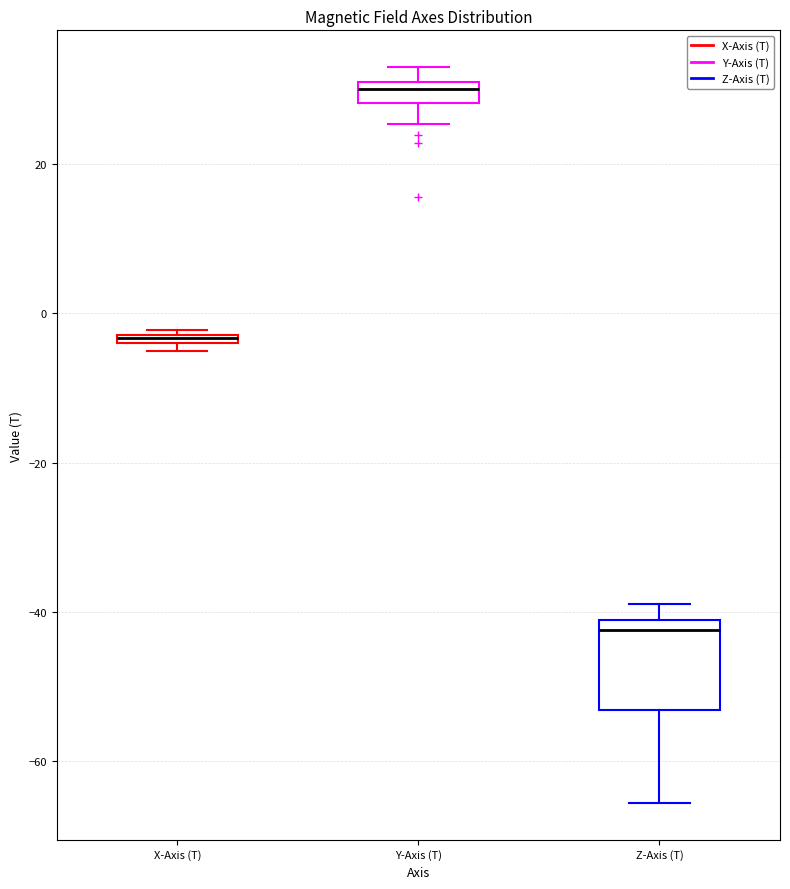

Where is the upper edge of the box for Z-Axis (T) on the y-axis? The values are not printed on the chart, so give them approximately, as read against the axis.

-42